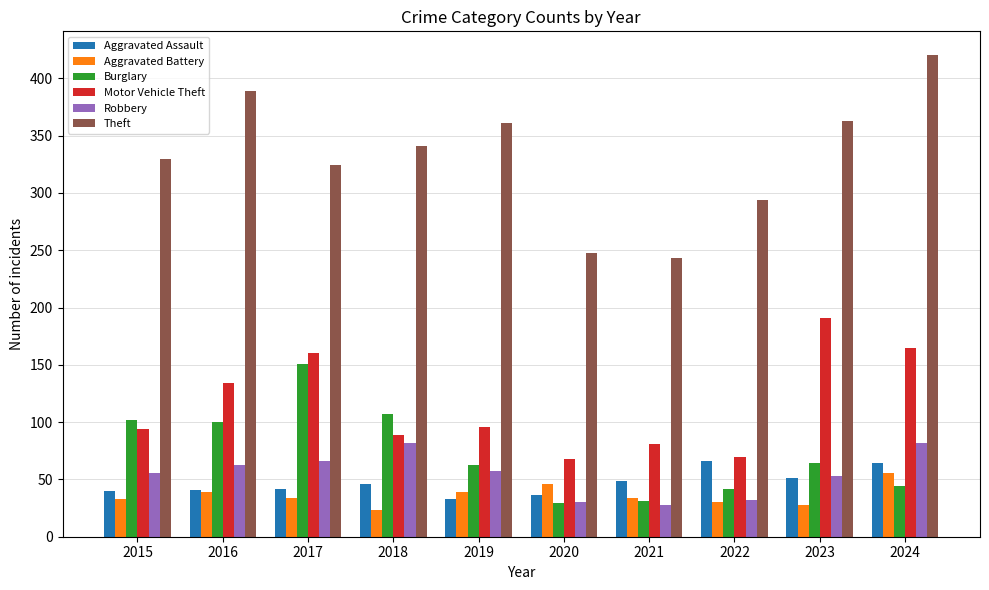

What is the sum of all Motor Vehicle Theft values?

1148